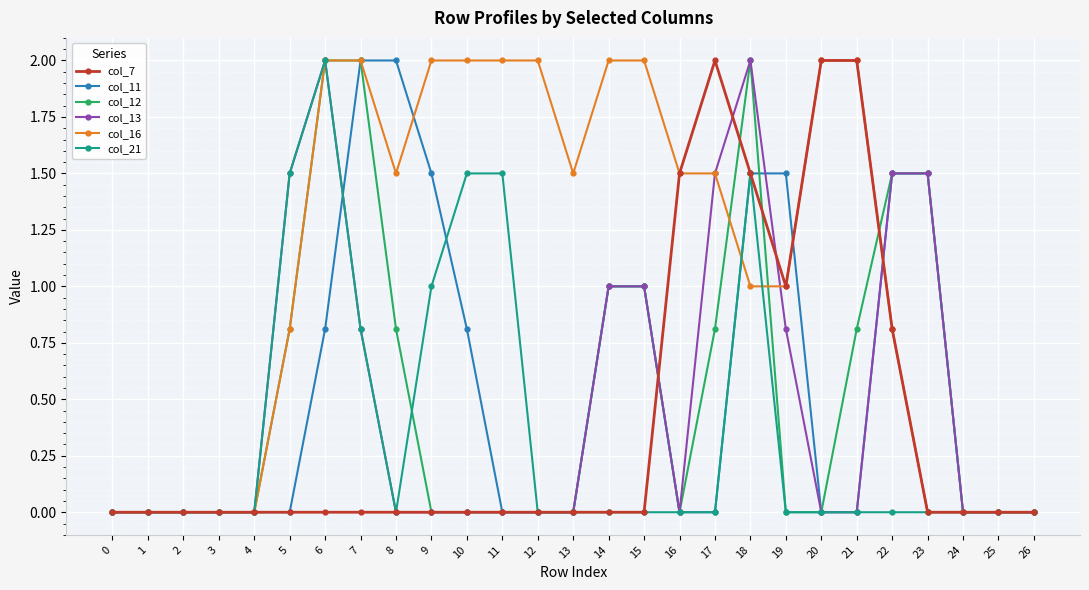

What is the approximate value of col_16 at 22?

0.8